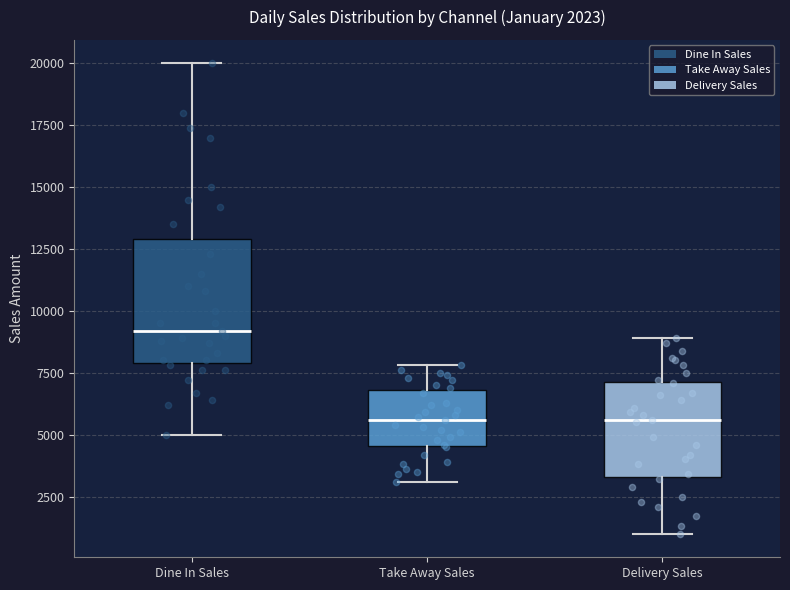

Comparing the boxes themselves (not the whiskers), which one is the tallest?

Dine In Sales